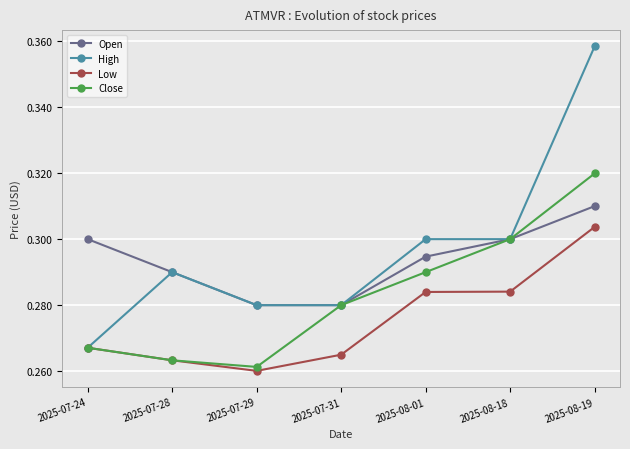

How many Low values are between 0 and 1?

7